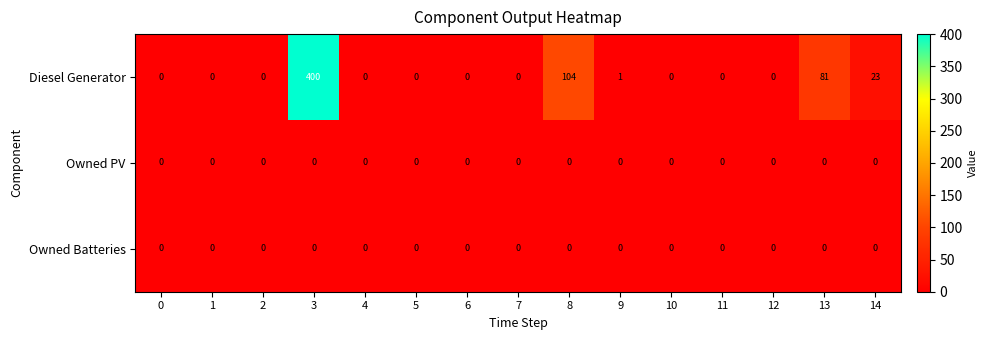

How many series are shown in this chart?

3